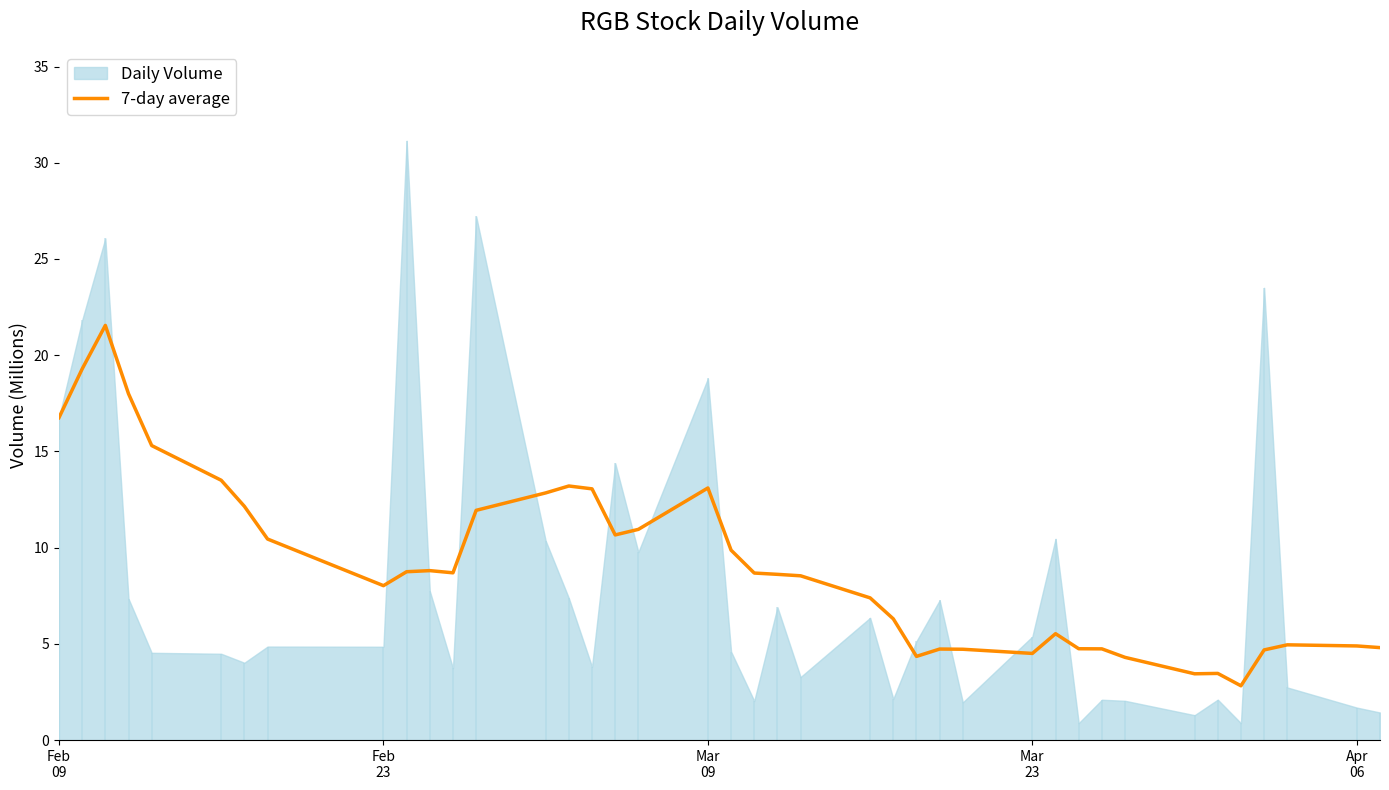

What is the maximum value for 7-day average?

21.5